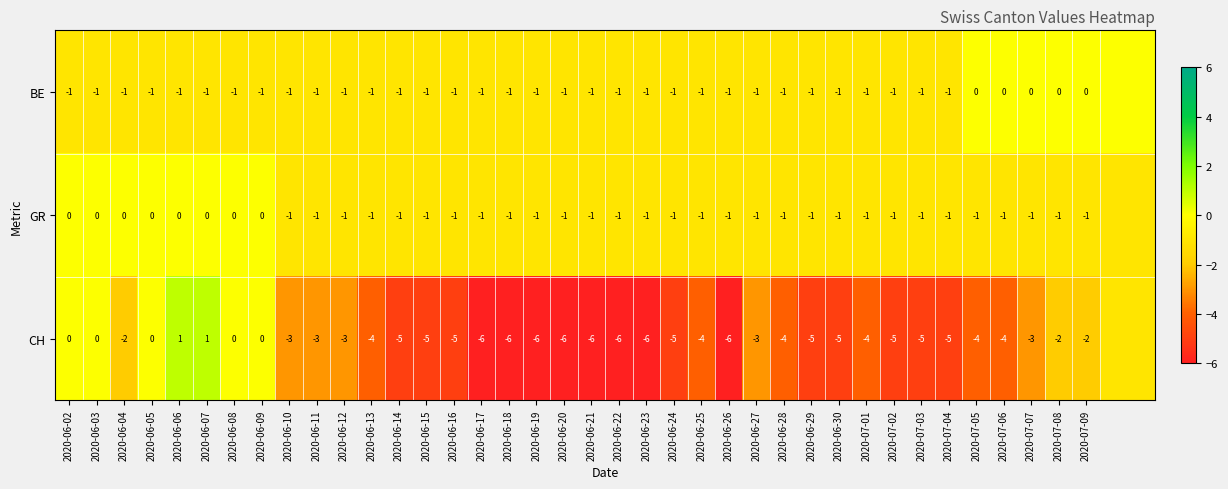

Which series changed the most between 2020-06-14 and 2020-06-18?

CH